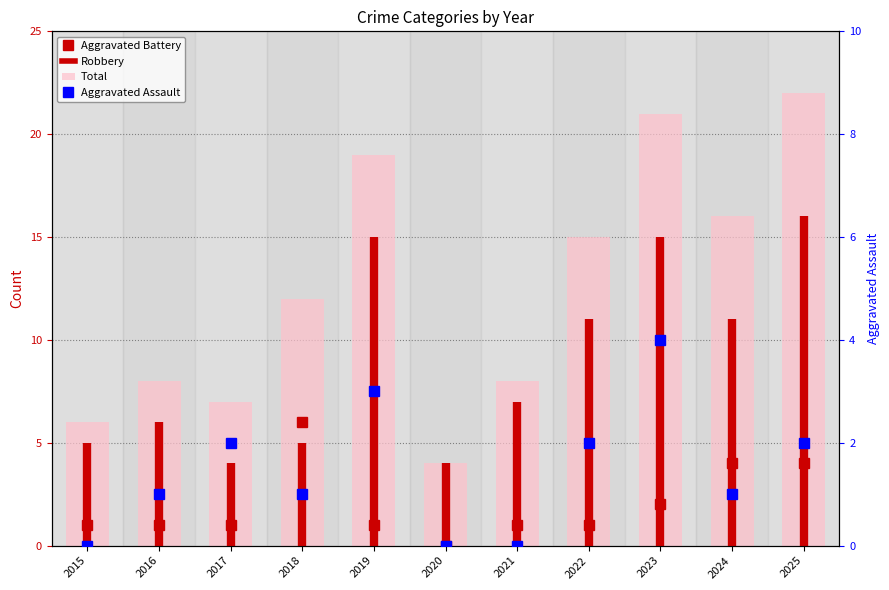

The Aggravated Assault series shows 2 at 2025. True or false?

True